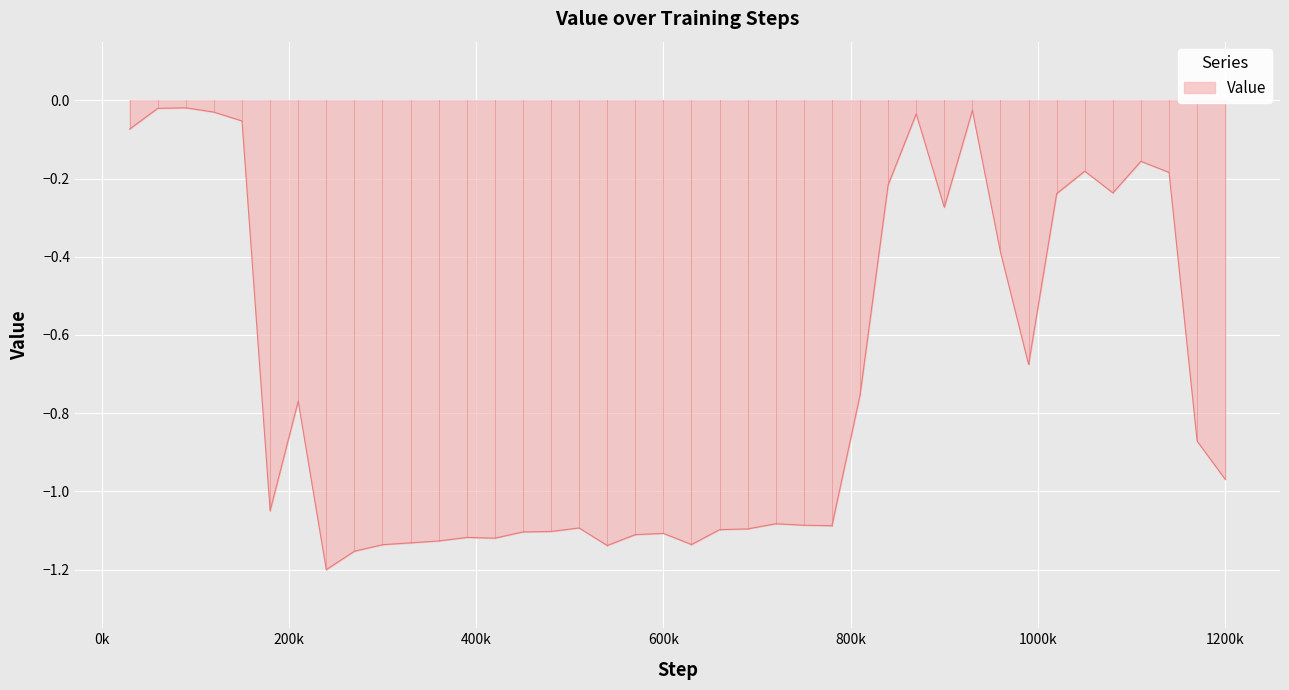

What is the difference between the maximum and minimum values?

1.2